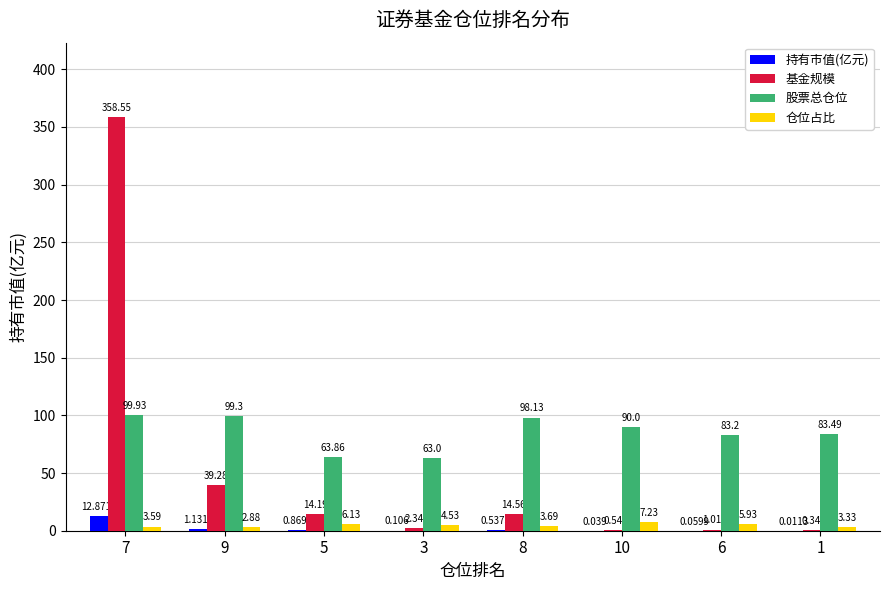

Is the value of 持有市值(亿元) at 3 greater than the value of 股票总仓位 at 9?

No